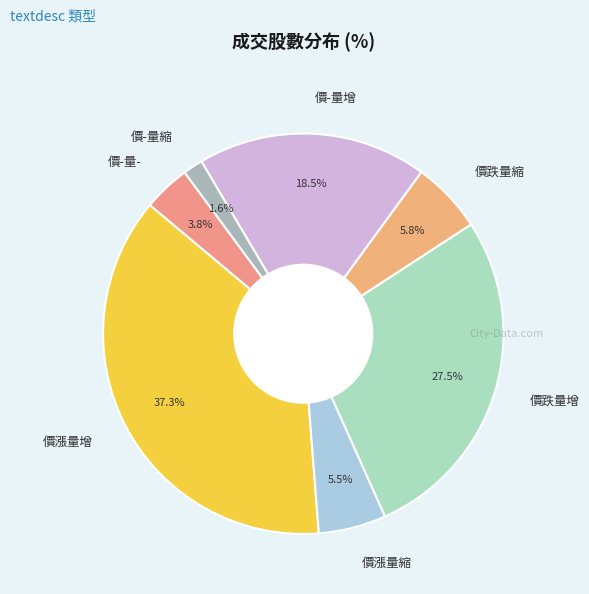

What is the ratio of the value at 價-量- to the value at 價-量縮?

2.4